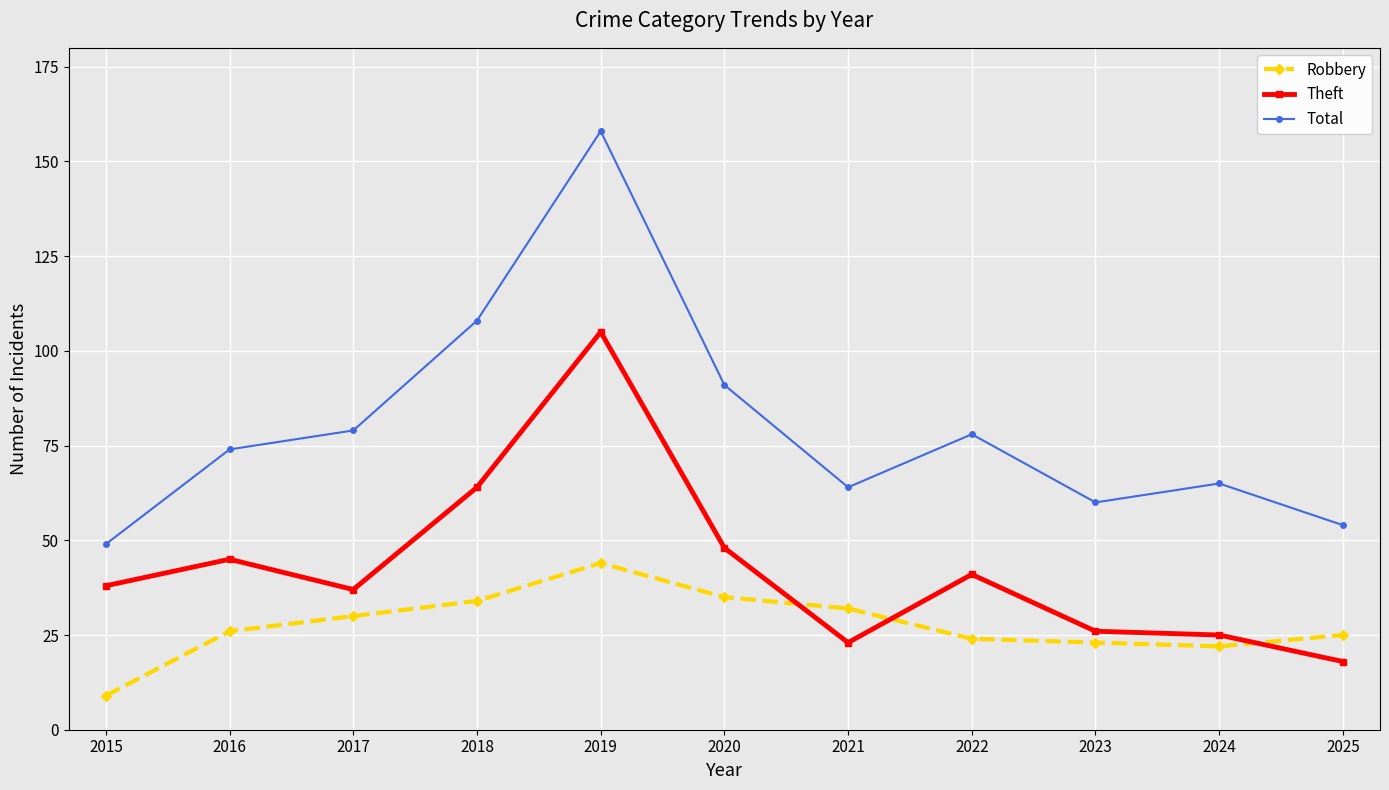

The value of Robbery at 2022 is 7. True or false?

False